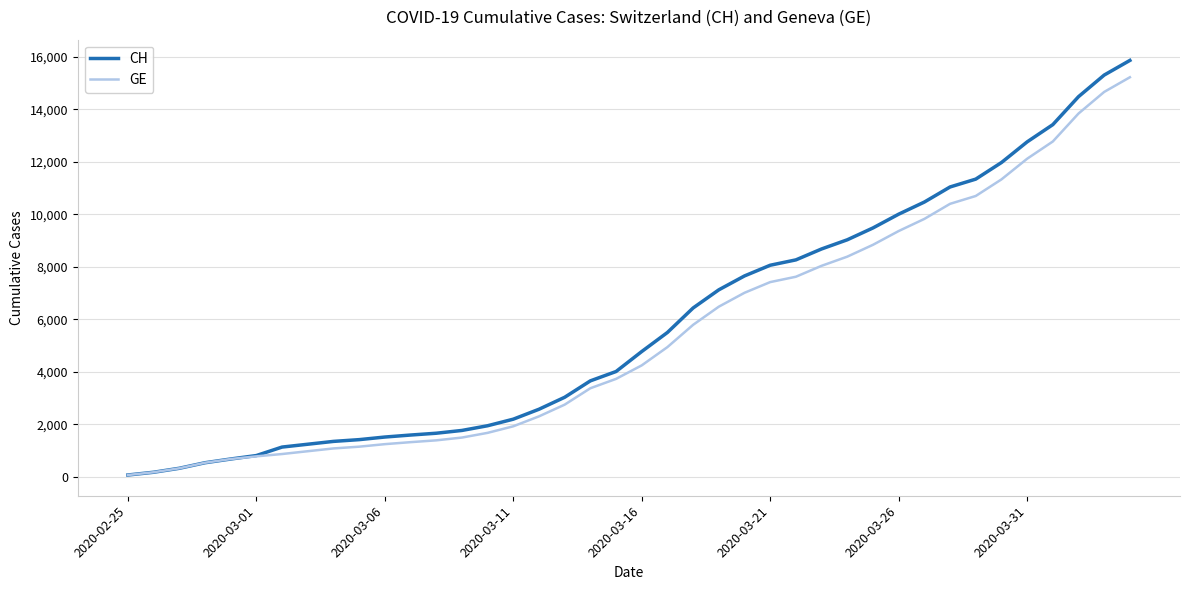

What is the maximum value for CH?

15861